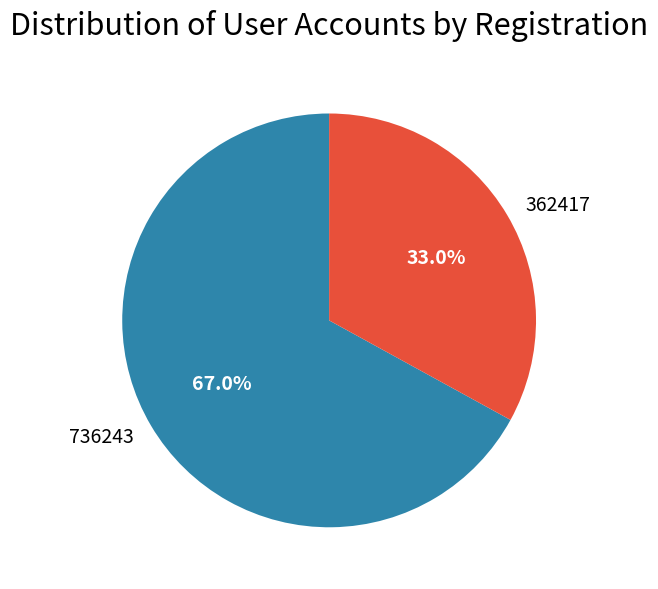

Which category has the smallest portion of the pie?

362417